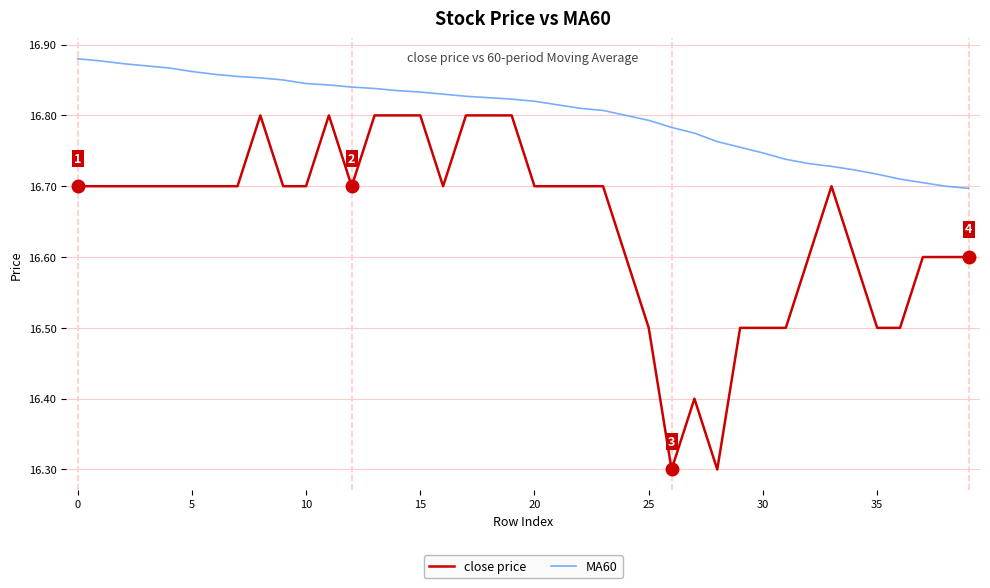

Which series has the largest total across all categories?

MA60